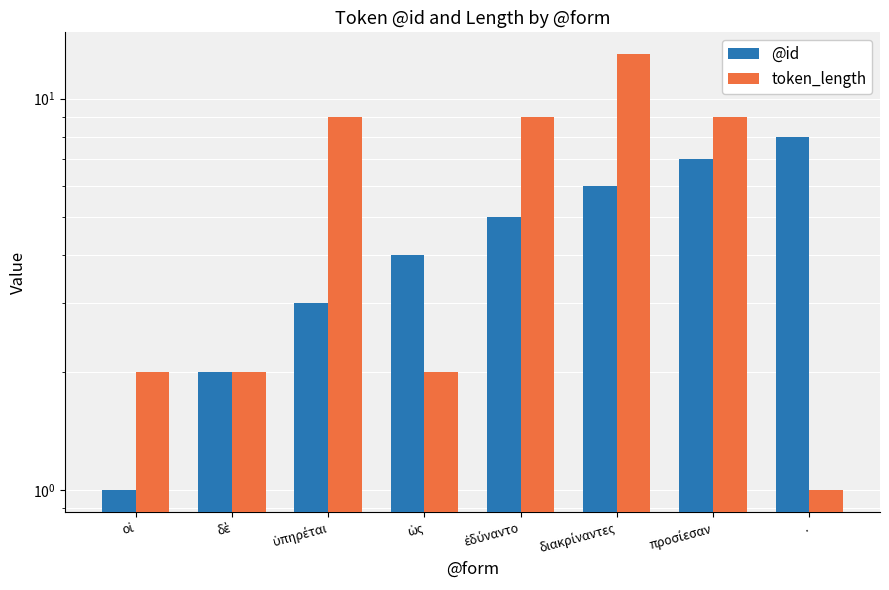

What is the difference between the maximum and minimum values in the @id series?

7